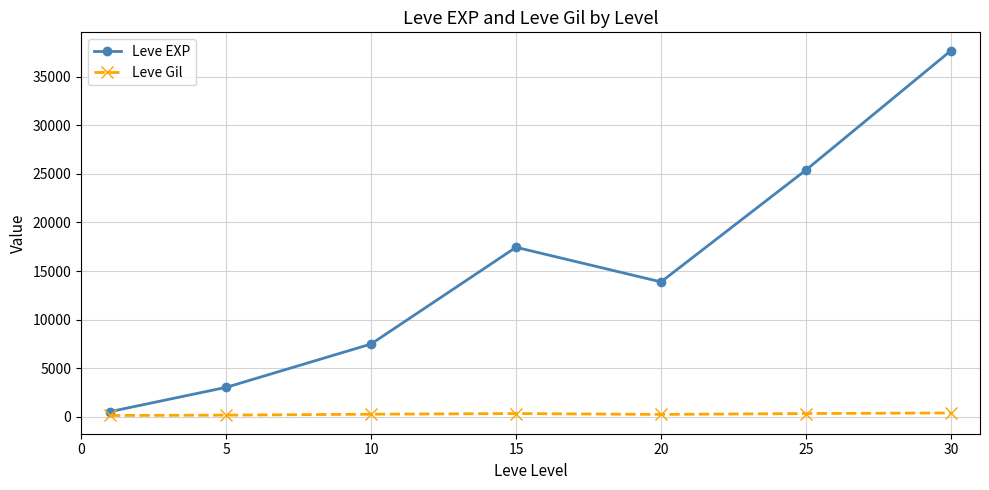

Which series has the largest total across all categories?

Leve EXP